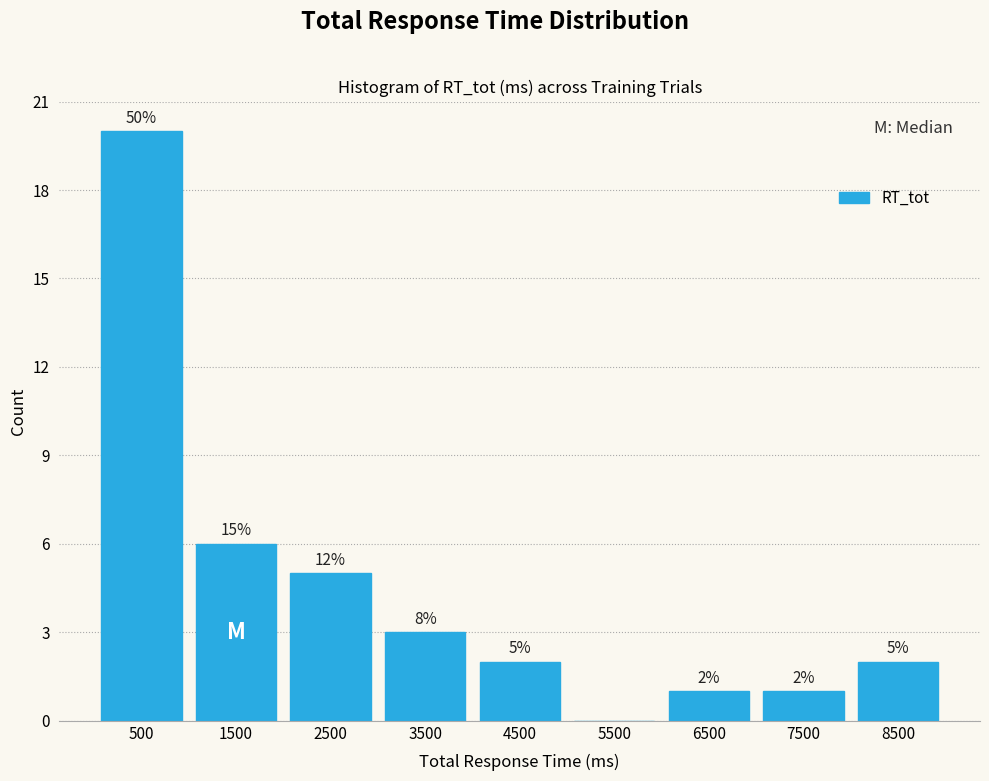

Over which range of the x-axis is the bar tallest?

0 to 1000